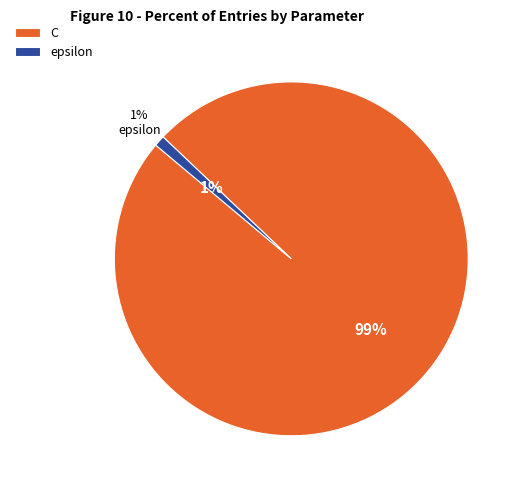

What percentage is the epsilon slice, to the nearest percent?

1%